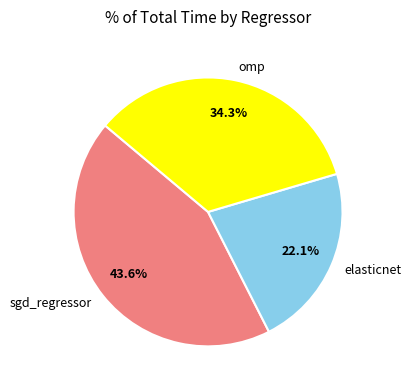

Is the sum of elasticnet and omp greater than half?

Yes